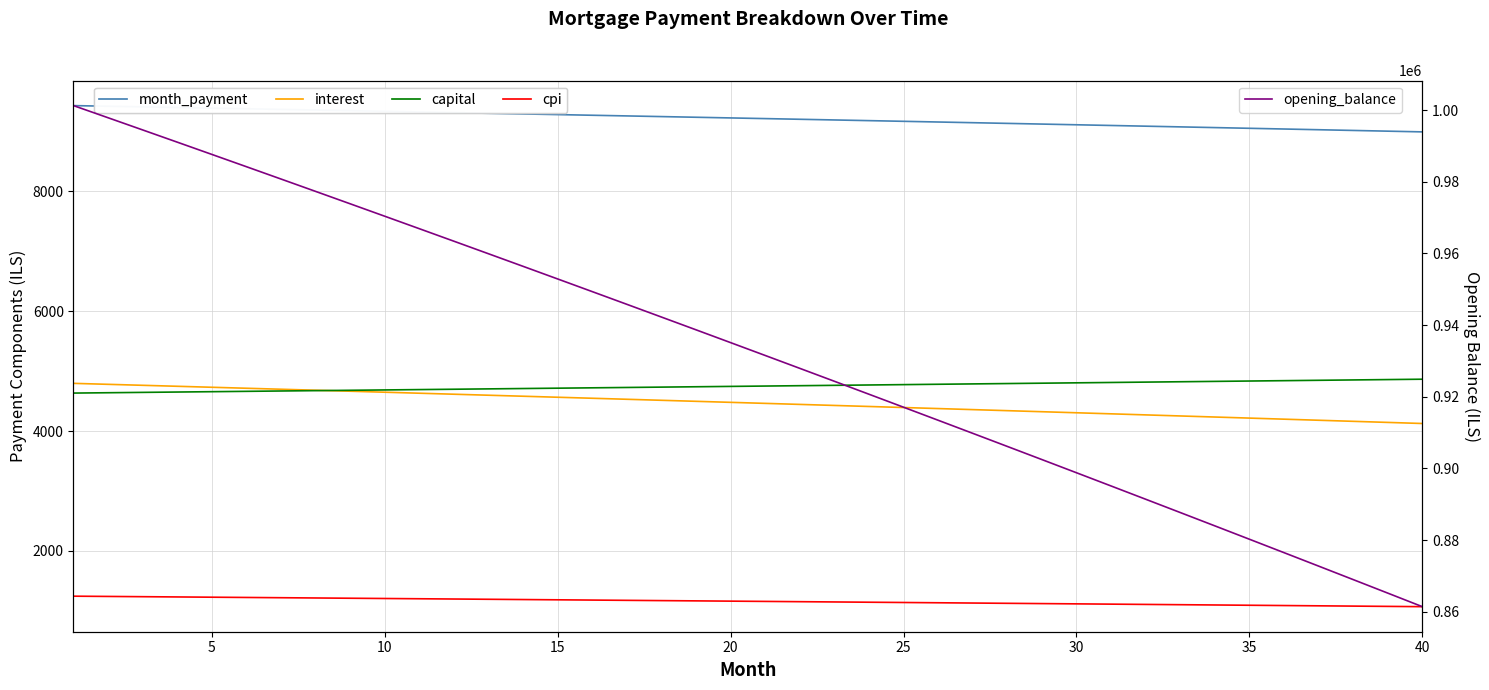

What is the average value of the month_payment series?

9219.1